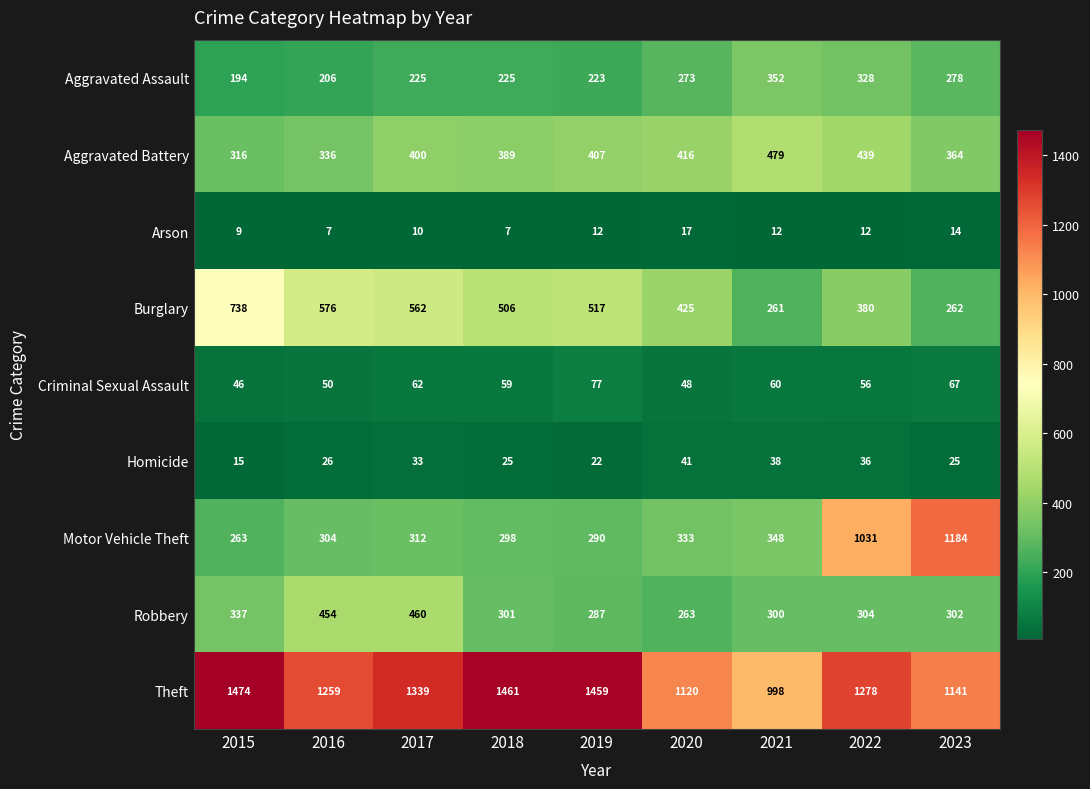

Is it true that Burglary equals 425 at 2020?

True